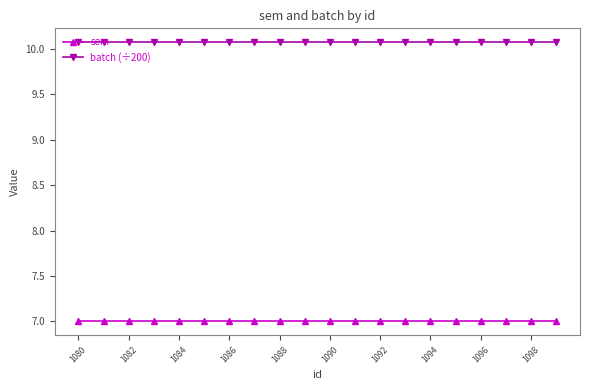

Which series has the largest total across all categories?

batch (÷200)